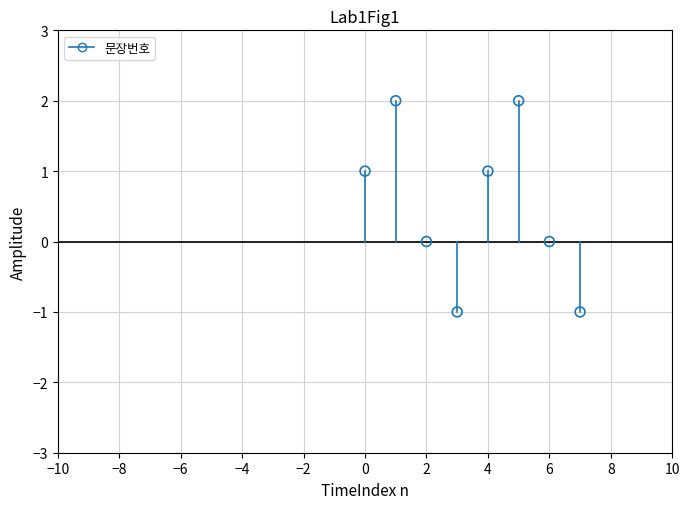

What is the range of Y values (max minus min)?

3